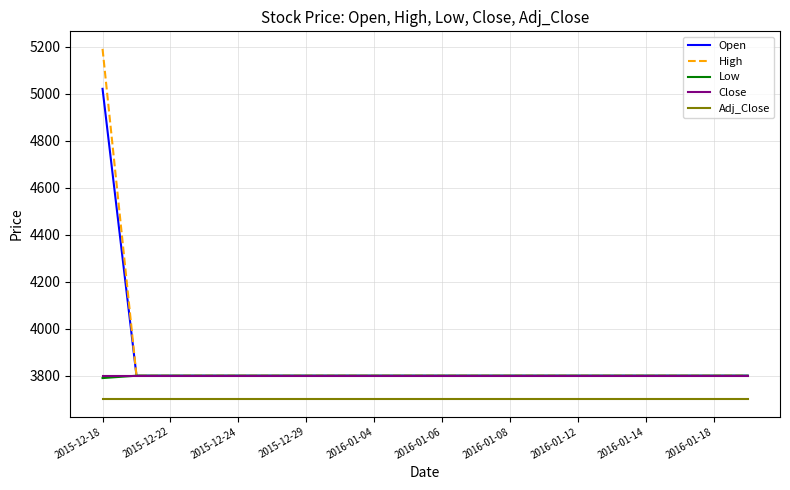

What is the minimum value shown in the chart?

3700